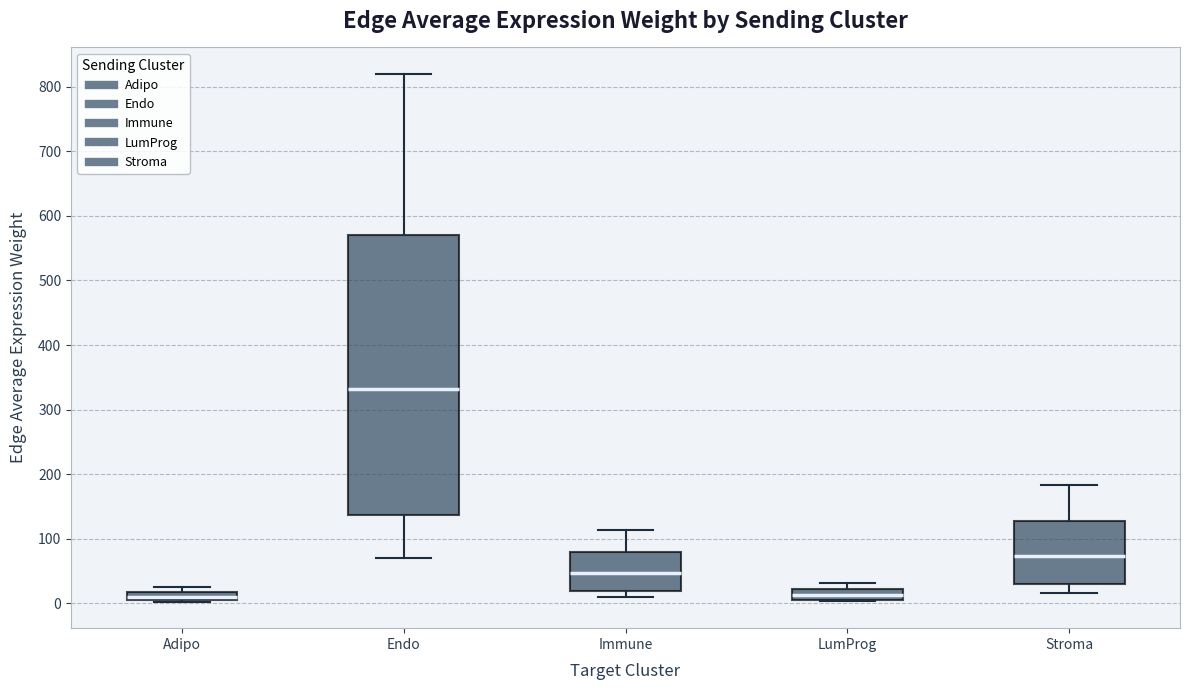

Where does the median line of the box for Endo sit on the y-axis? The values are not printed on the chart, so give them approximately, as read against the axis.

330